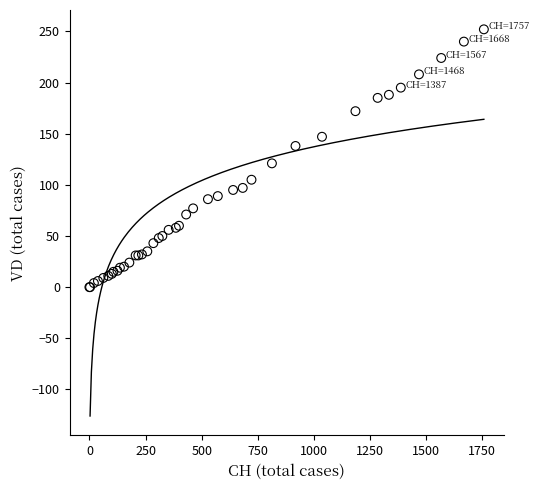

What Y value in the scatter plot is closest to 126?

121